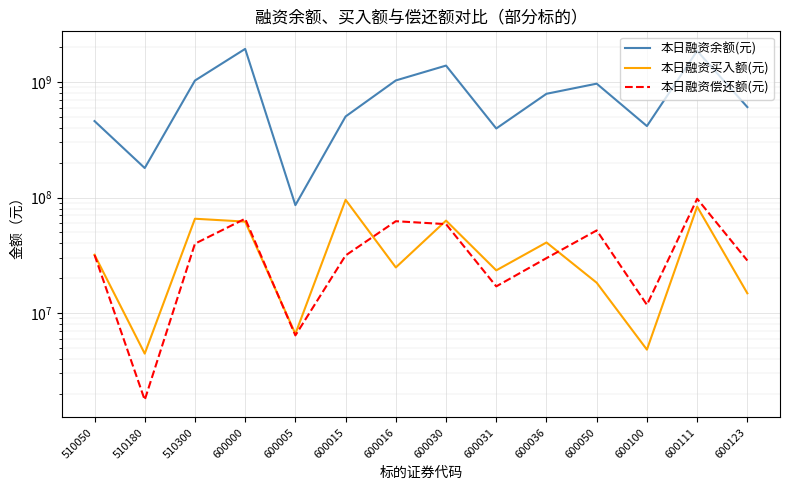

Reading left to right, transcribe all the data shown in this chart.

本日融资余额(元): 510050=460070504	510180=180175333	510300=1032669109	600000=1942361433	600005=85936032	600015=504277842	600016=1035006904	600030=1391892615	600031=396793427	600036=792954564	600050=970426433	600100=416371199	600111=1866411547	600123=608033984
本日融资买入额(元): 510050=31929910	510180=4442882	510300=65537905	600000=61874795	600005=6588733	600015=95607817	600016=24800362	600030=63136974	600031=23398045	600036=40813510	600050=18274967	600100=4809658	600111=83445783	600123=14802113
本日融资偿还额(元): 510050=31890537	510180=1763242	510300=39835960	600000=65576639	600005=6389267	600015=31508943	600016=62366984	600030=58848926	600031=16993480	600036=29865499	600050=51915677	600100=11759819	600111=97601288	600123=28464422